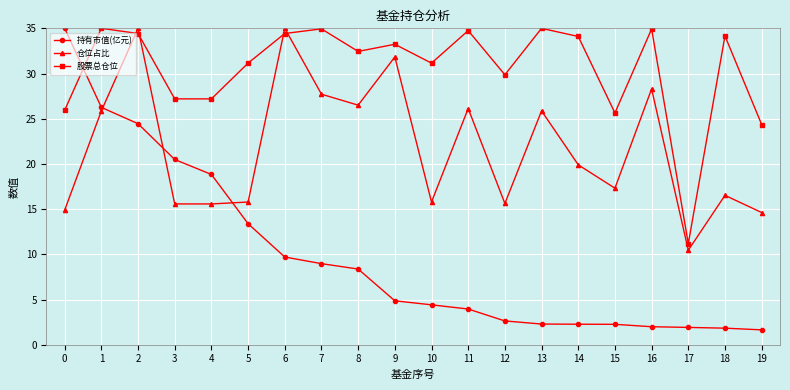

How many data points in 股票总仓位 are less than 33?

10